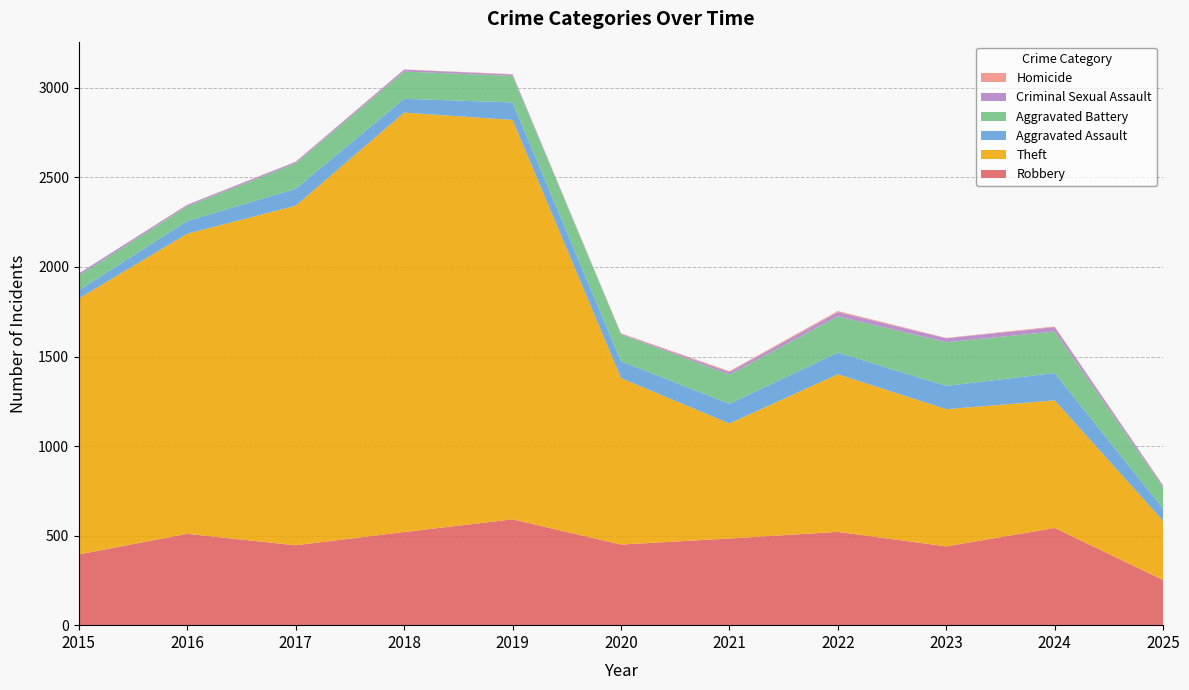

Reading right to left, what are all the values shown in this chart?

Robbery: 252	543	440	521	484	450	591	520	446	510	395
Theft: 330	712	766	880	642	930	2230	2342	1896	1676	1429
Aggravated Assault: 69	153	130	121	110	94	98	77	95	71	46
Aggravated Battery: 117	232	244	202	163	150	148	152	142	82	82
Criminal Sexual Assault: 11	24	22	24	14	3	8	11	8	8	12
Homicide: 1	4	2	6	5	3	2	1	1	1	0